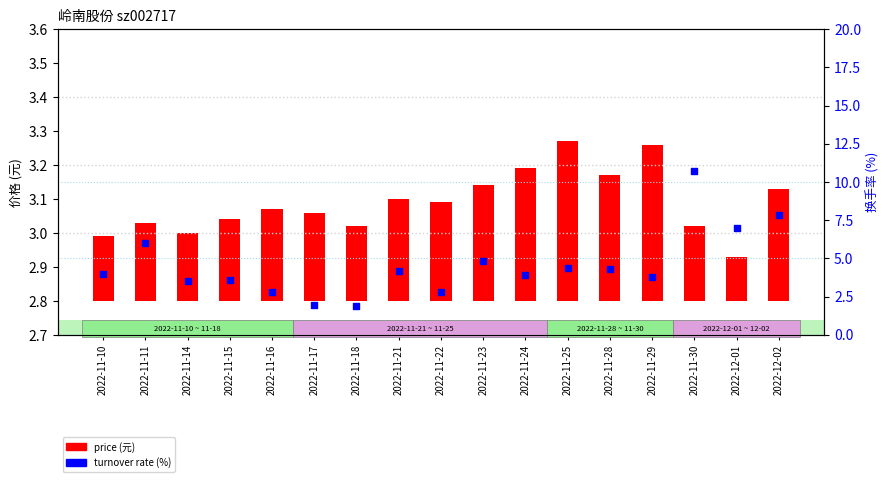

Which series has the largest total across all categories?

turnover_rate